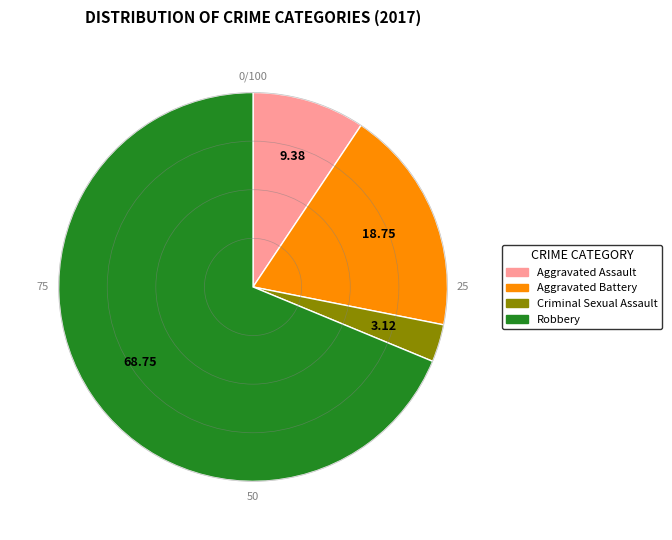

Is Aggravated Assault the majority of the pie?

No